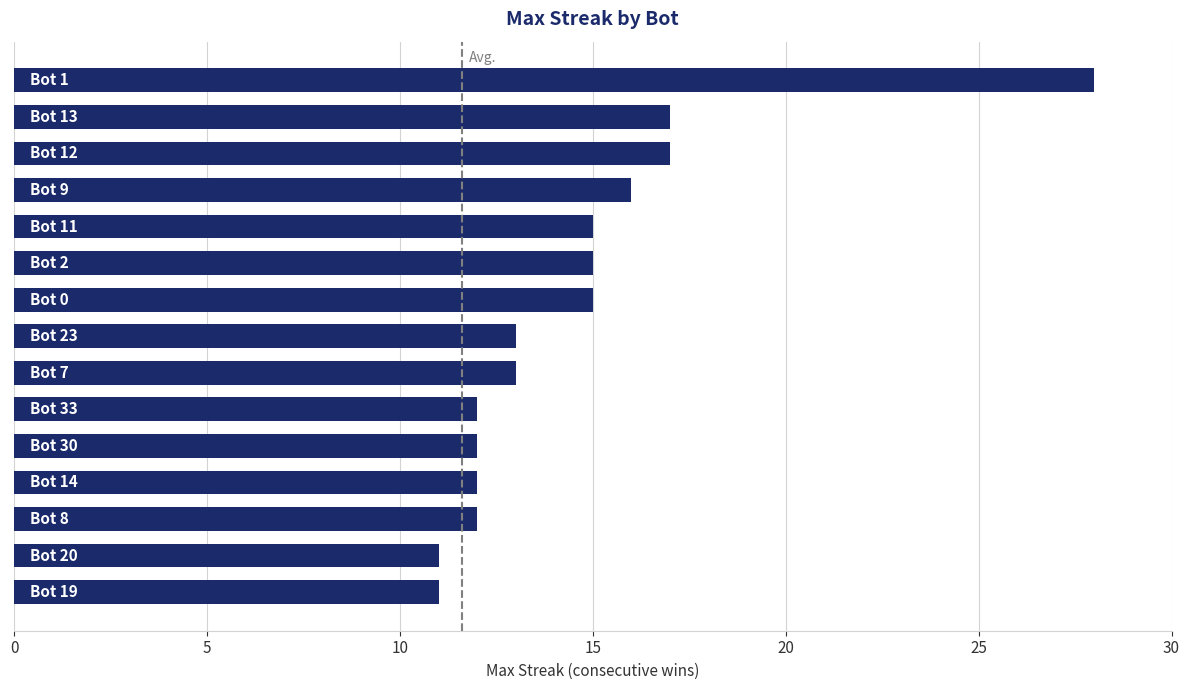

What is the greatest value displayed?

28